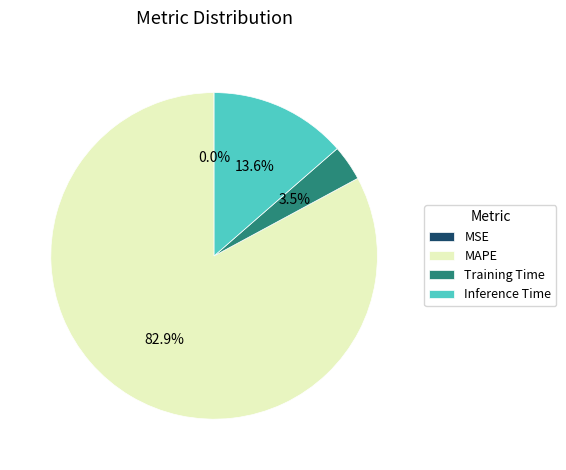

Which has a higher value, Training Time or Inference Time?

Inference Time